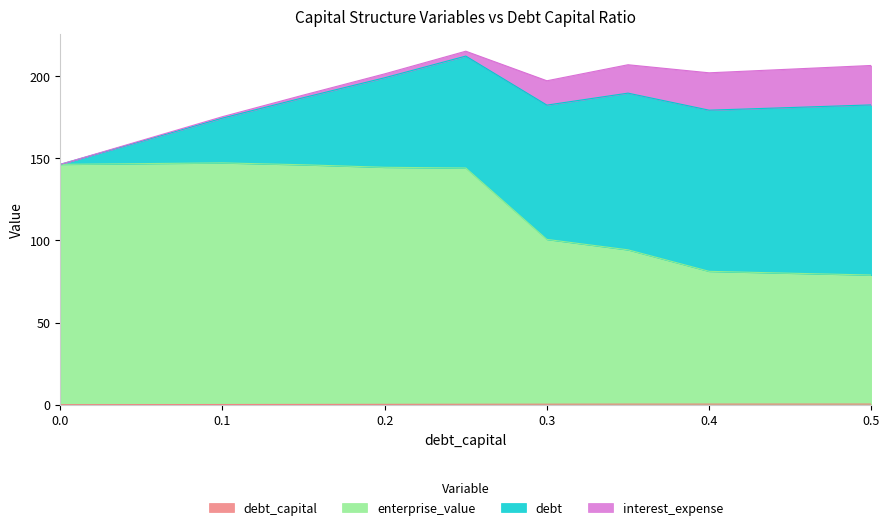

Which series changed the most between 0.2 and 0.35?

enterprise_value